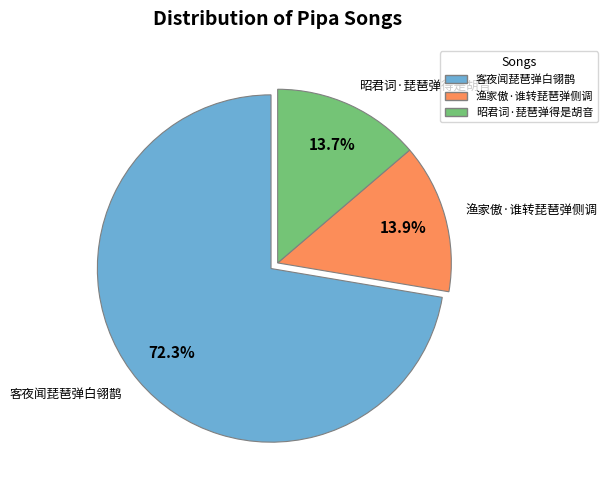

To the nearest percent, what percentage of the pie is 客夜闻琵琶弹白翎鹊?

72%